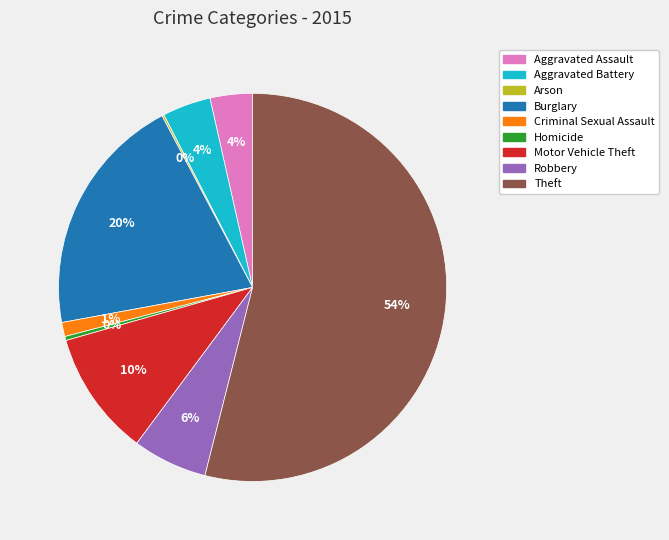

Is it true that Criminal Sexual Assault is 11% of the pie?

False